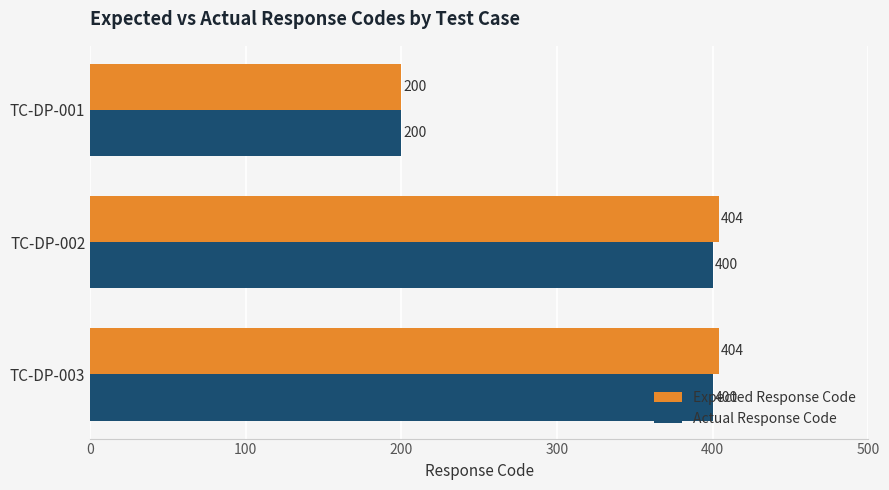

What is the sum of all Actual Response Code values?

1000